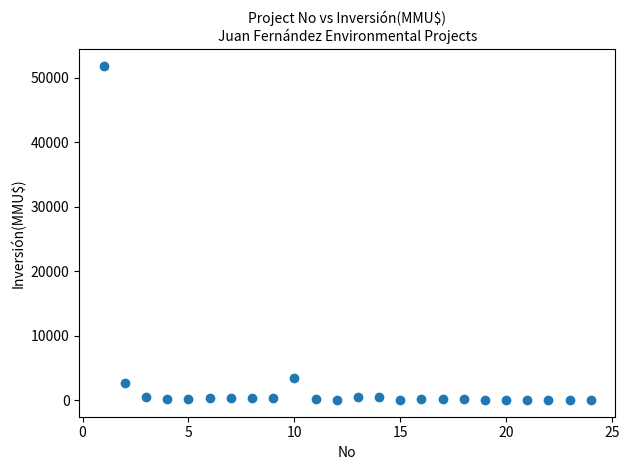

What is the range of X values (max minus min)?

23